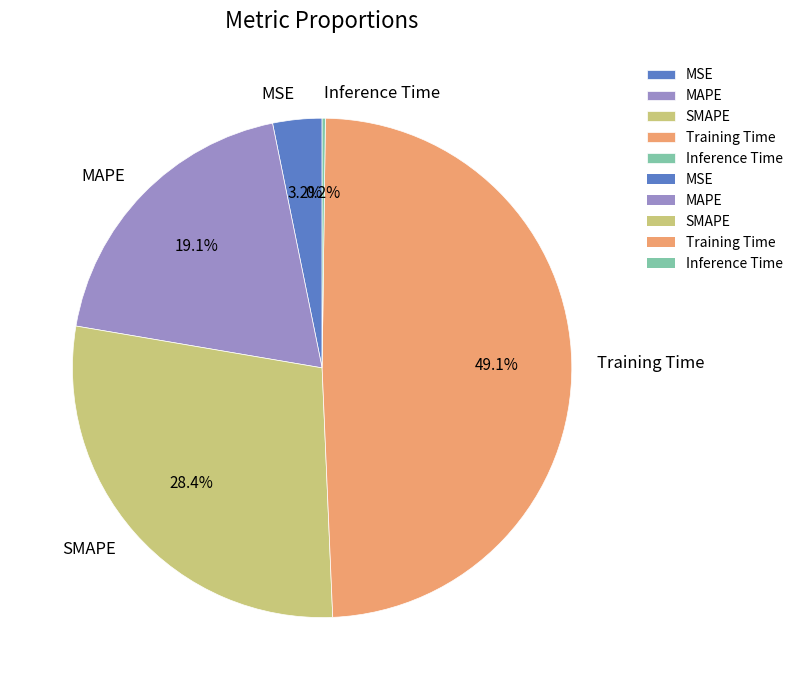

What is the total percentage of MSE and Training Time?

52.3%